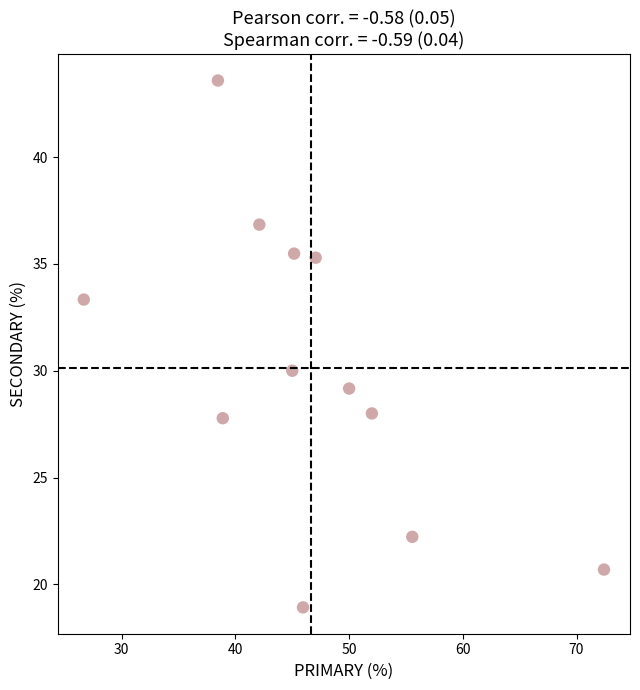

What Y value in the scatter plot is closest to 31?

30.0